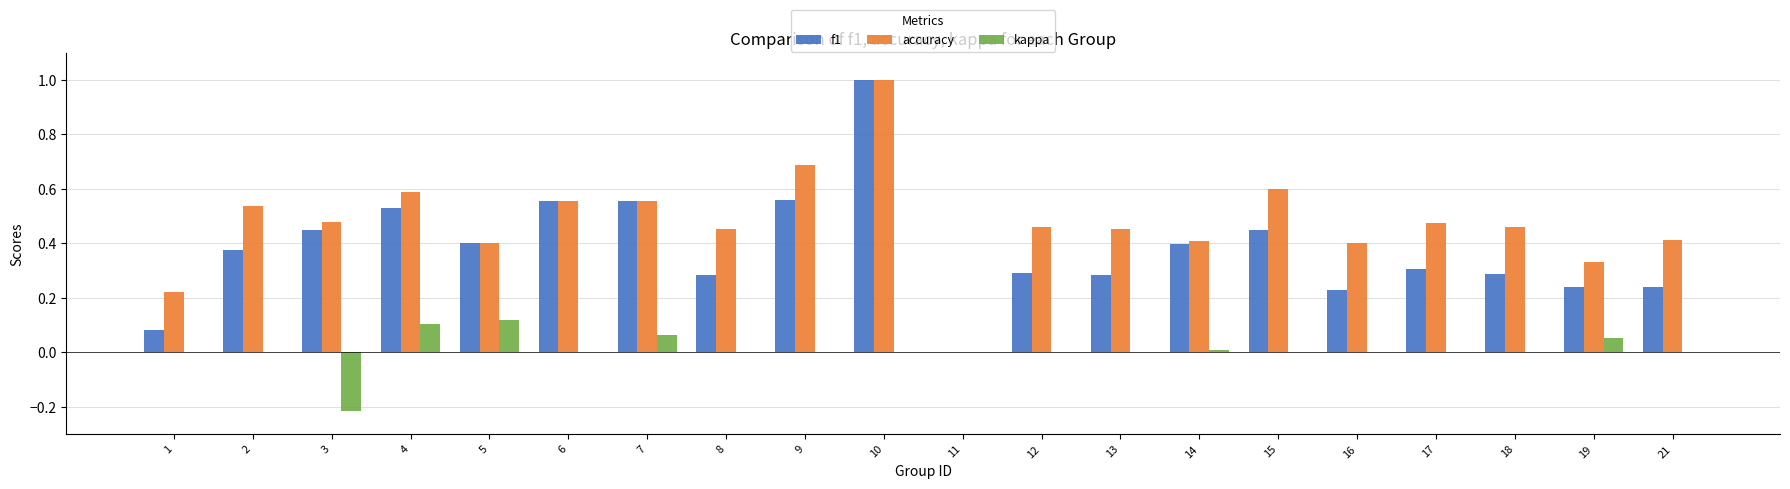

The value of kappa at 3 is -0.3. True or false?

False